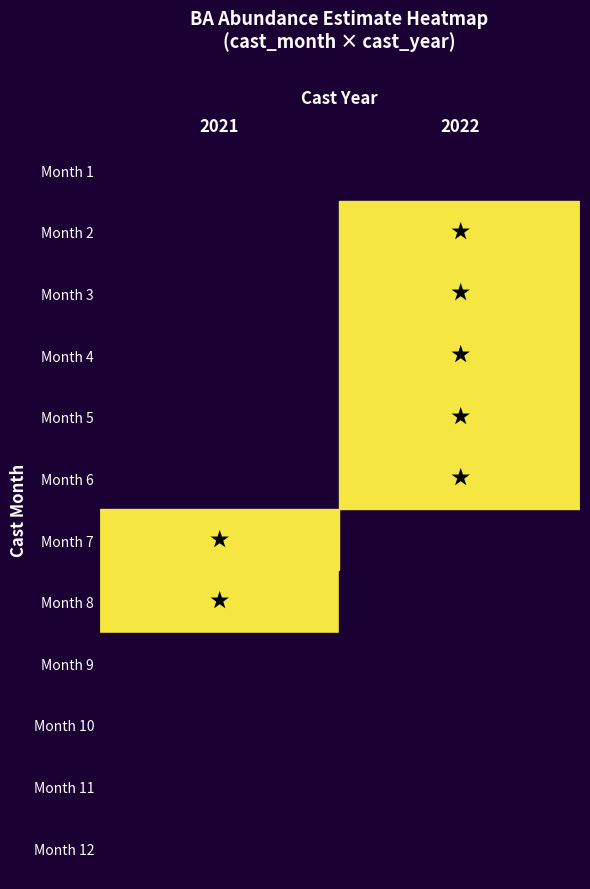

The value of Month 10 at 2021 is 0.2. True or false?

False